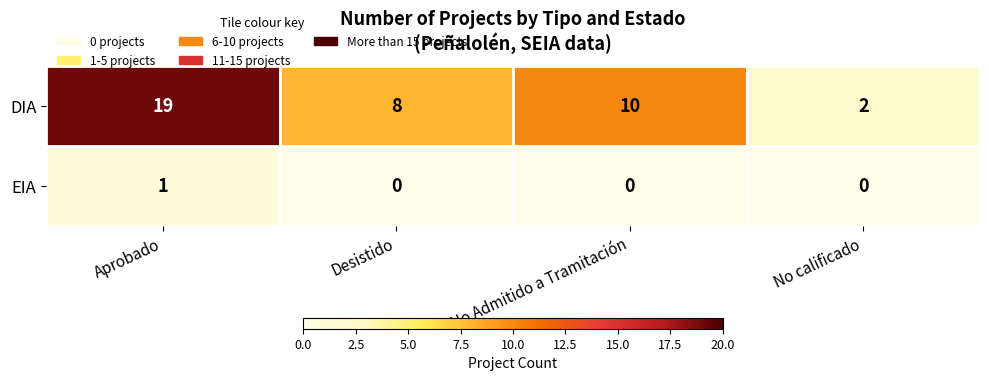

How many values in EIA are above zero?

1